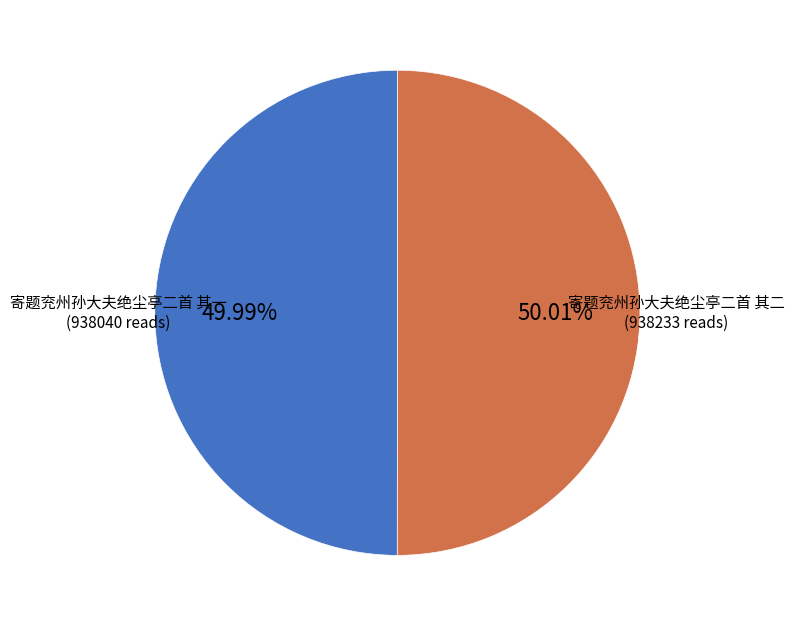

Is the sum of 寄题兖州孙大夫绝尘亭二首 其一 and 寄题兖州孙大夫绝尘亭二首 其二 greater than half?

Yes